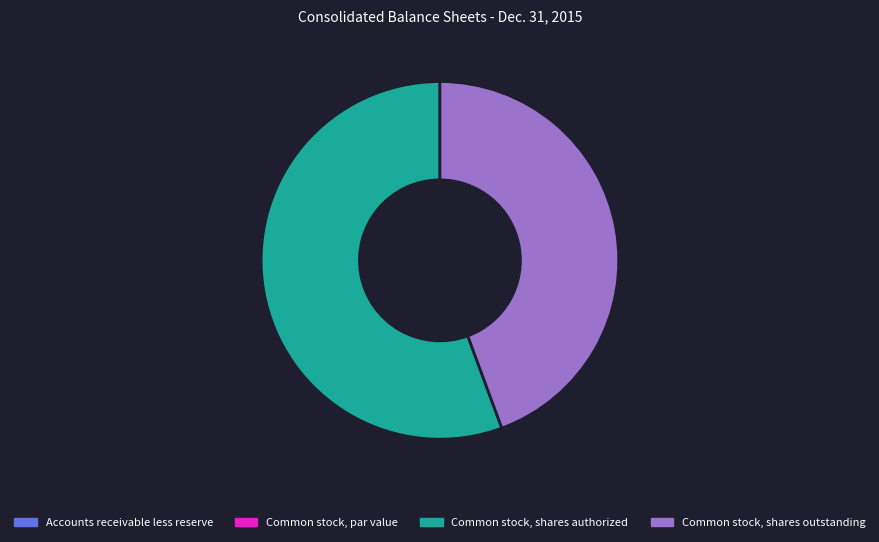

Which slice is the largest?

Common stock, shares authorized